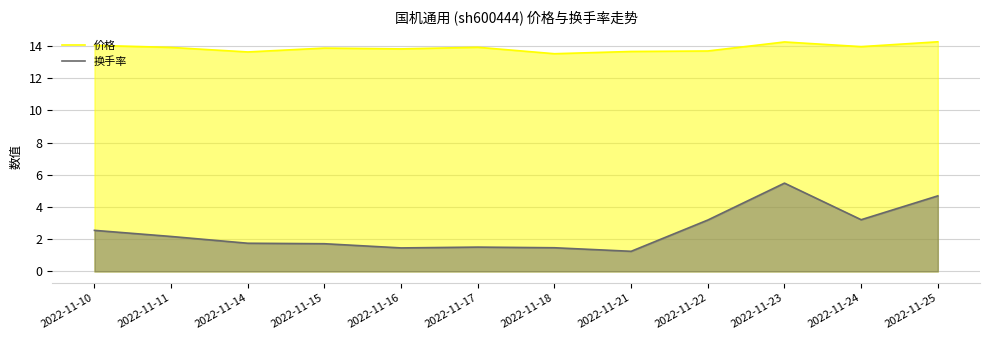

Reading right to left, what are all the values shown in this chart?

价格: 14.2	13.9	14.2	13.7	13.7	13.5	13.9	13.8	13.9	13.6	13.9	14.0
换手率: 4.7	3.2	5.5	3.2	1.2	1.5	1.5	1.5	1.7	1.8	2.2	2.5